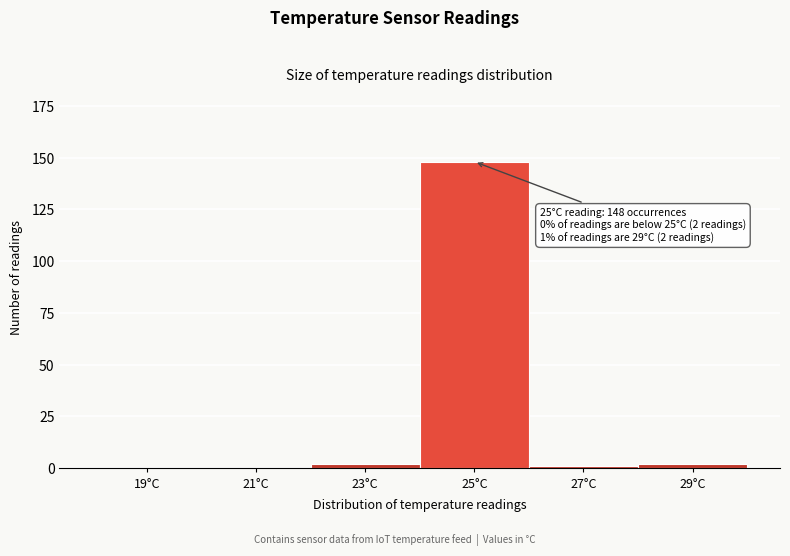

Reading left to right, extract all data points from this chart.

19°C=0	21°C=0	23°C=2	25°C=148	27°C=1	29°C=2